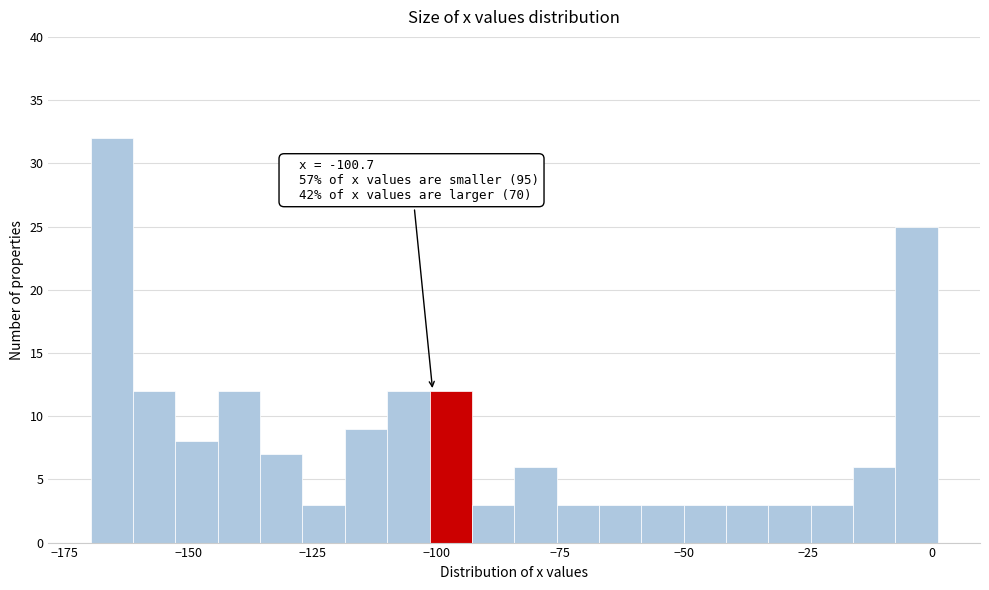

Read against the x-axis, roughly where is the centre of the tallest bar?

-165